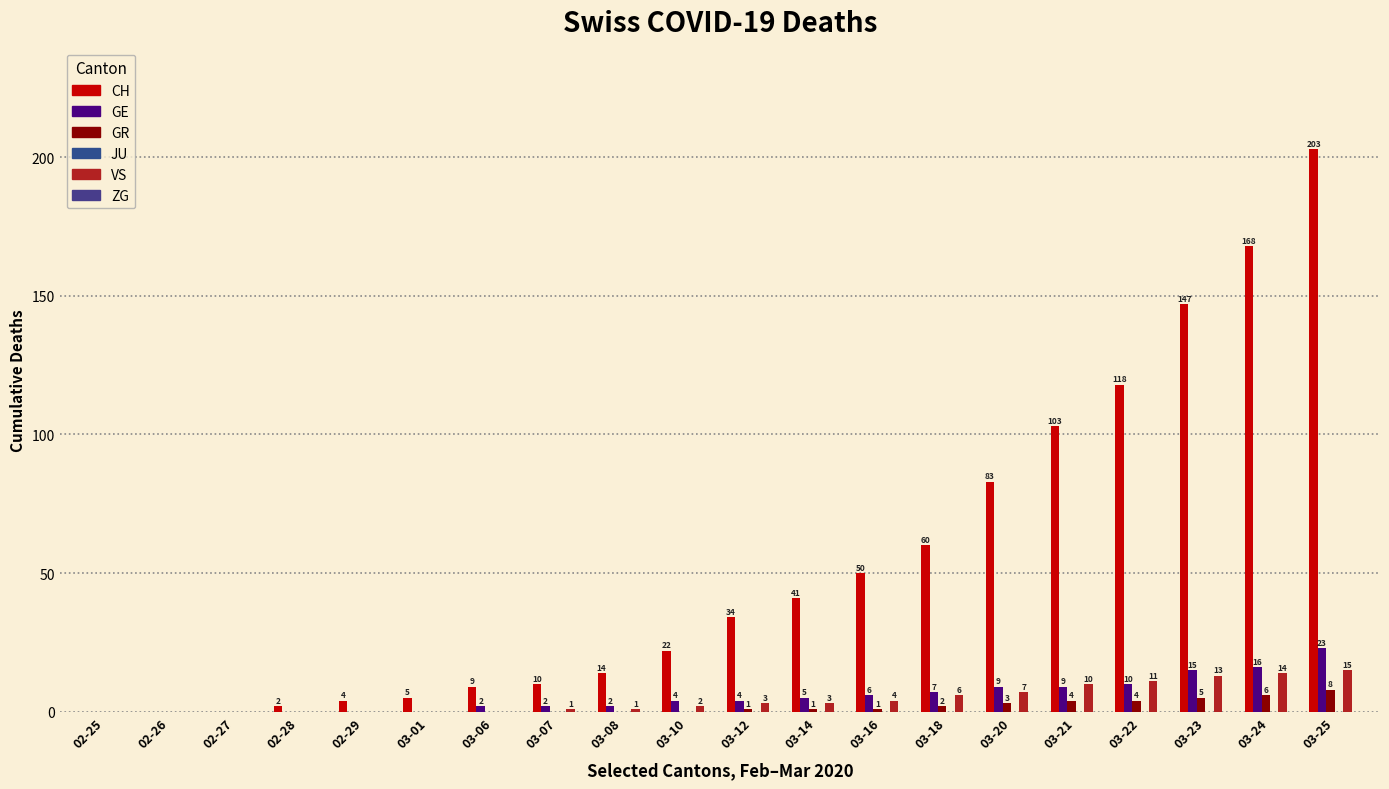

How many groups of bars are there?

20